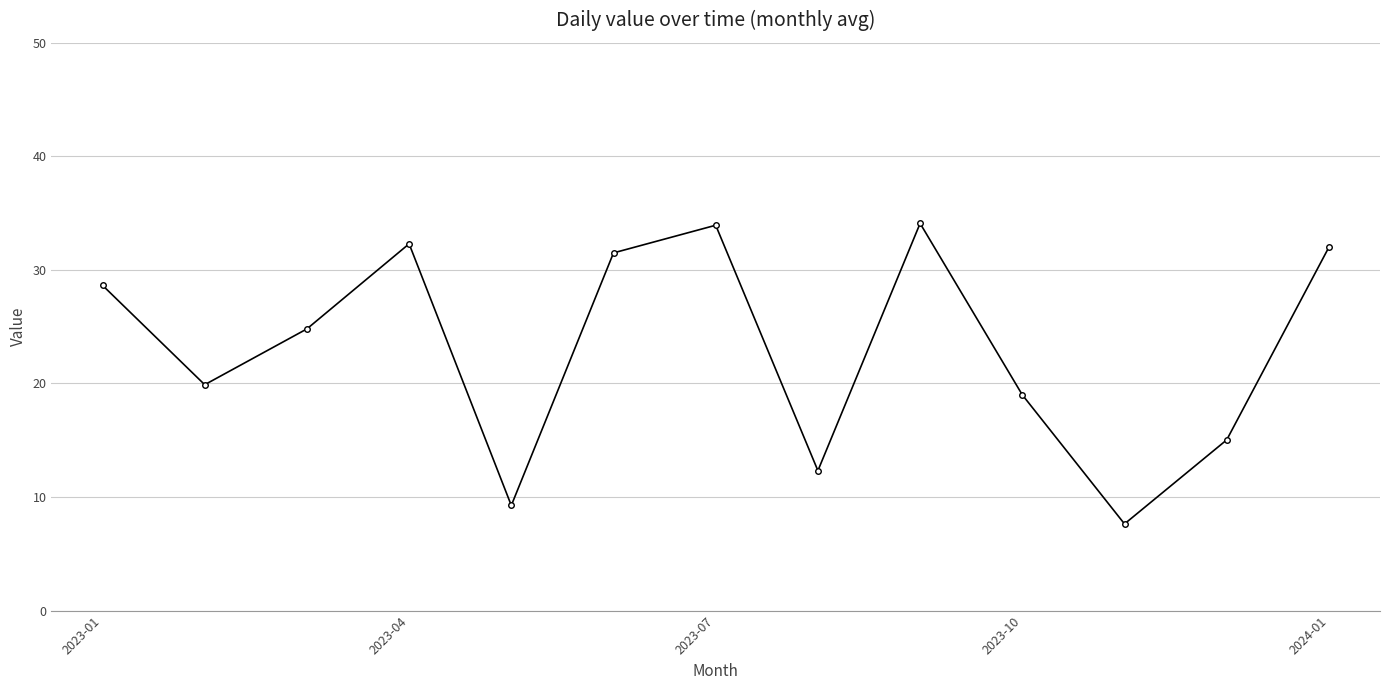

What is the difference between the maximum and second lowest values?

24.8